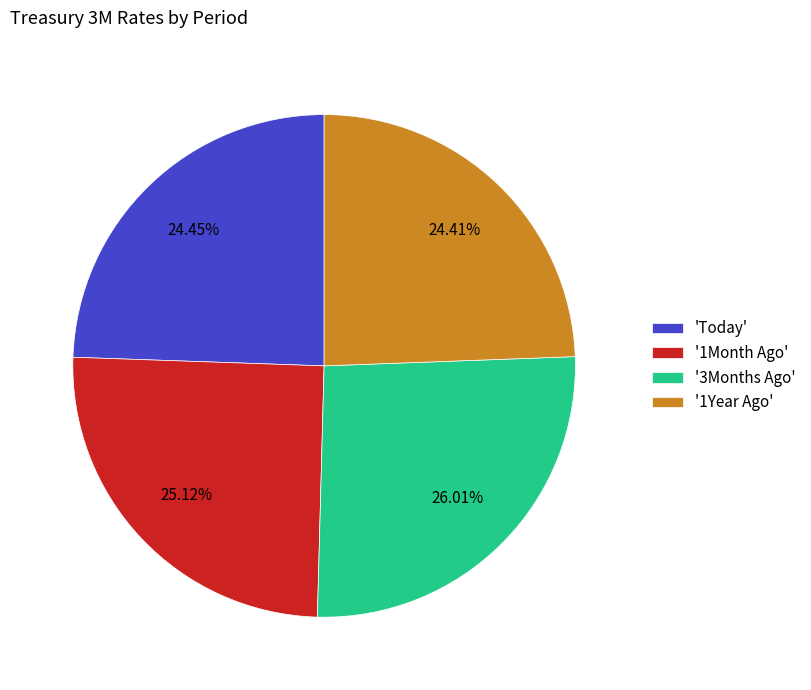

Is there any slice that represents more than half of the pie?

No